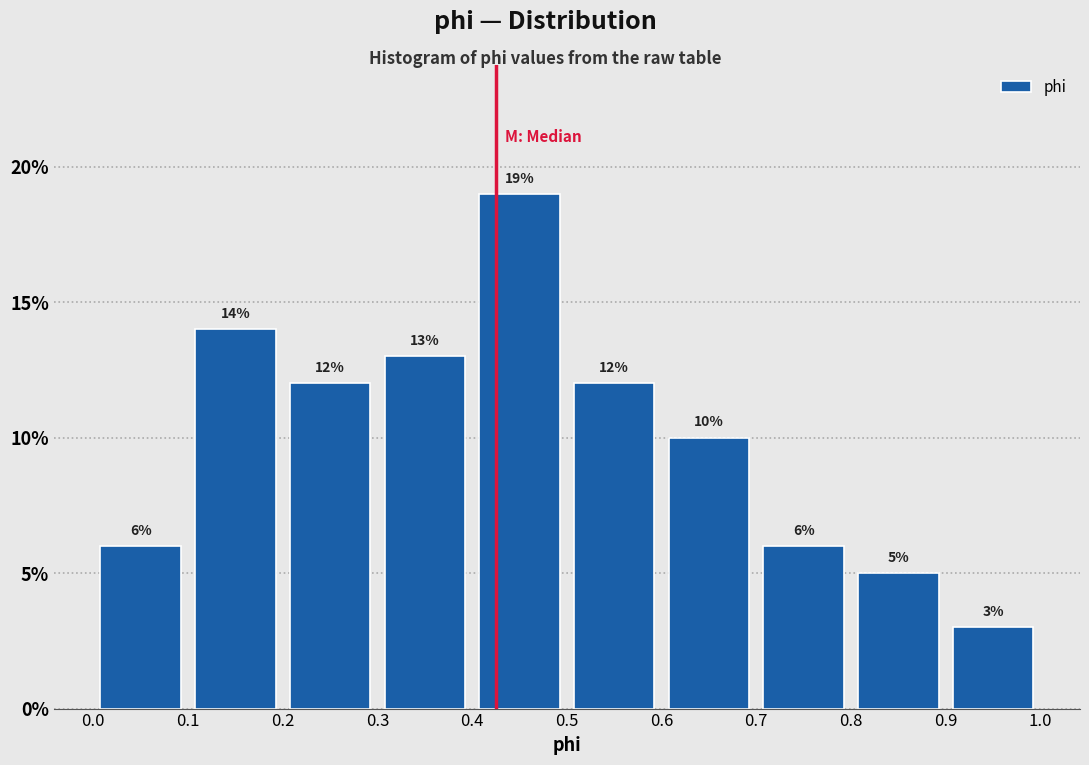

What is the height of the bar covering 0.4 to 0.5 on the x-axis?

19